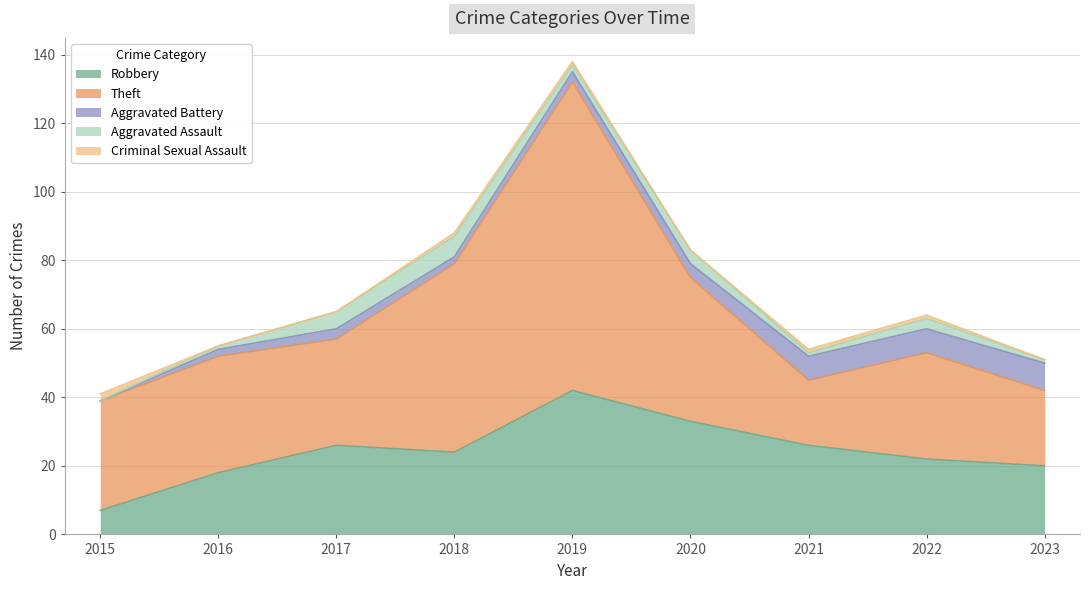

At which category does Theft reach its first local peak?

2016